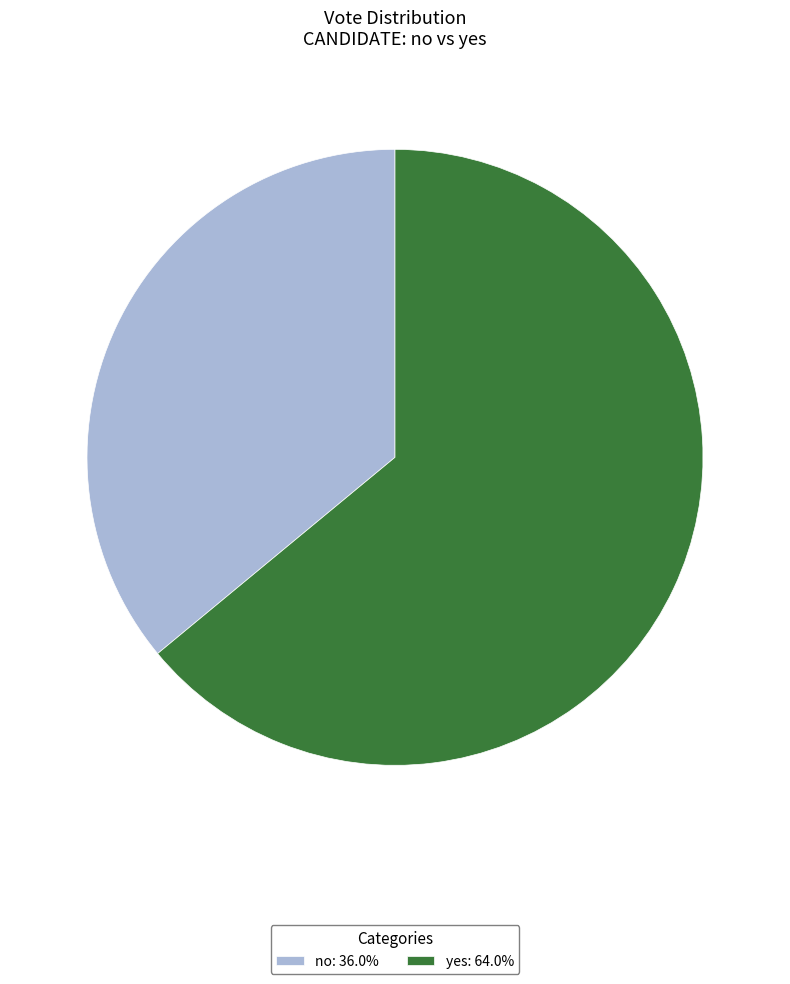

Is there a majority slice in this chart?

Yes